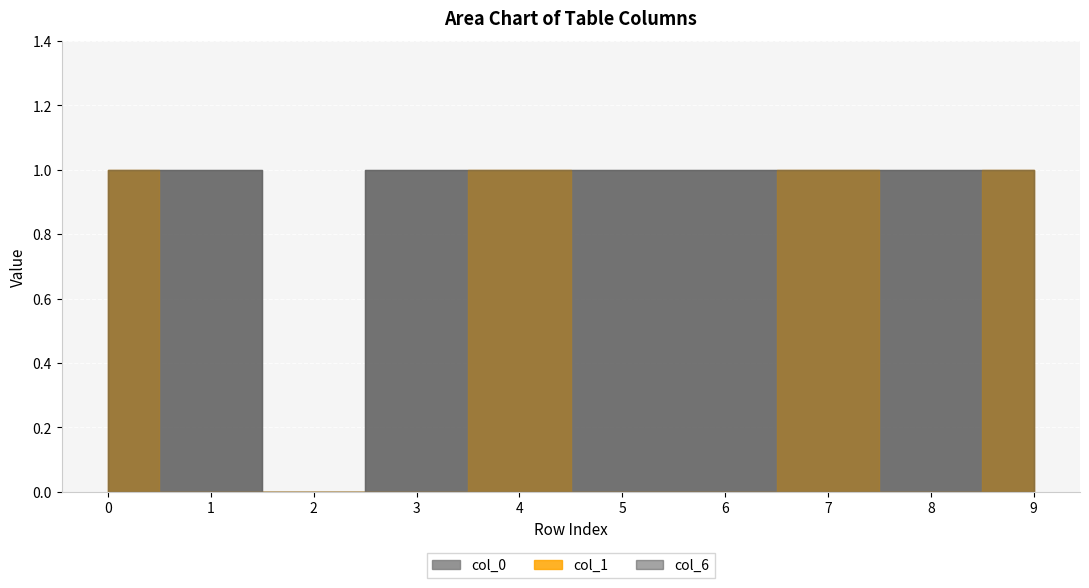

Which series has the largest range (max minus min)?

col_0_vals